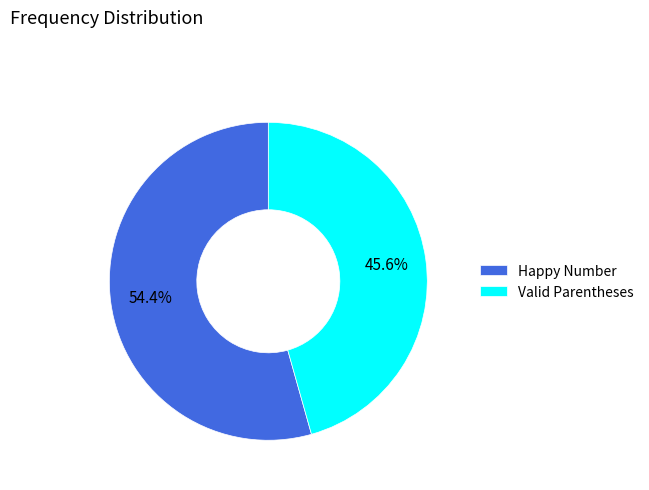

To the nearest percent, what percentage of the pie is Happy Number?

54%